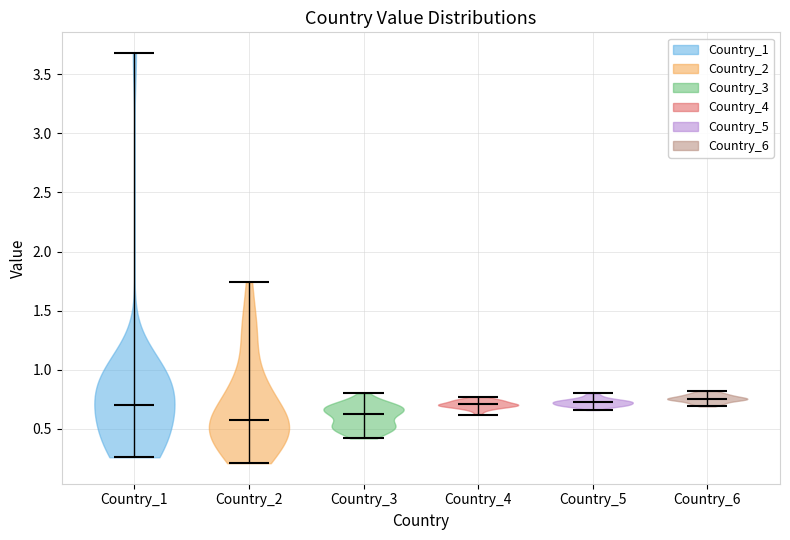

Reading left to right, read every violin against the y-axis: where its median line is, and the lowest and highest points it reaches. The values are not printed on the chart, so give them approximately, as read against the axis.

Country_1: median line 0.70, lowest point 0.25, highest point 3.70
Country_2: median line 0.60, lowest point 0.20, highest point 1.75
Country_3: median line 0.65, lowest point 0.40, highest point 0.80
Country_4: median line 0.70, lowest point 0.60, highest point 0.75
Country_5: median line 0.75, lowest point 0.65, highest point 0.80
Country_6: median line 0.75, lowest point 0.70, highest point 0.80